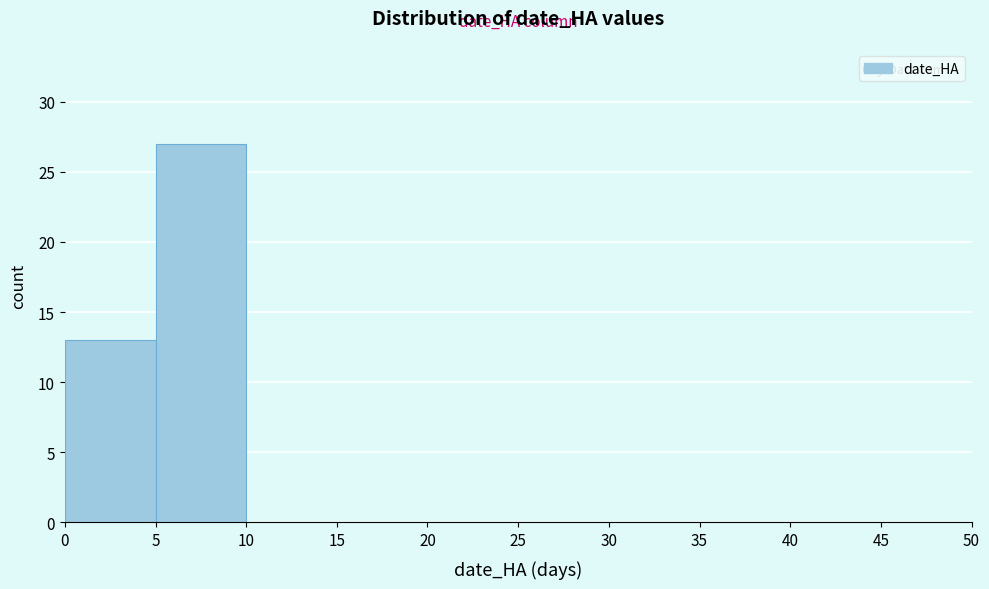

Reading left to right, transcribe this chart: for each bar, give the range it covers on the x-axis and its height. The values are not printed on the chart, so give them approximately, as read against the axis.

0 to 5: 13
5 to 10: 27
10 to 15: 0
15 to 20: 0
20 to 25: 0
25 to 30: 0
30 to 35: 0
35 to 40: 0
40 to 45: 0
45 to 50: 0